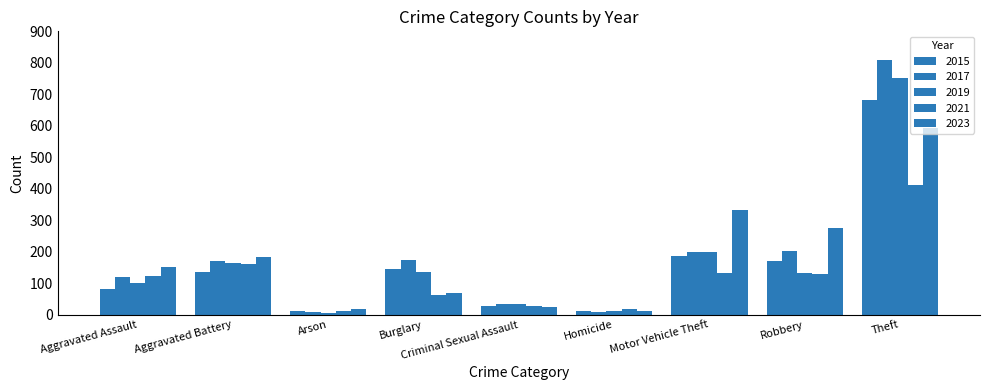

How many bars are there in total?

45